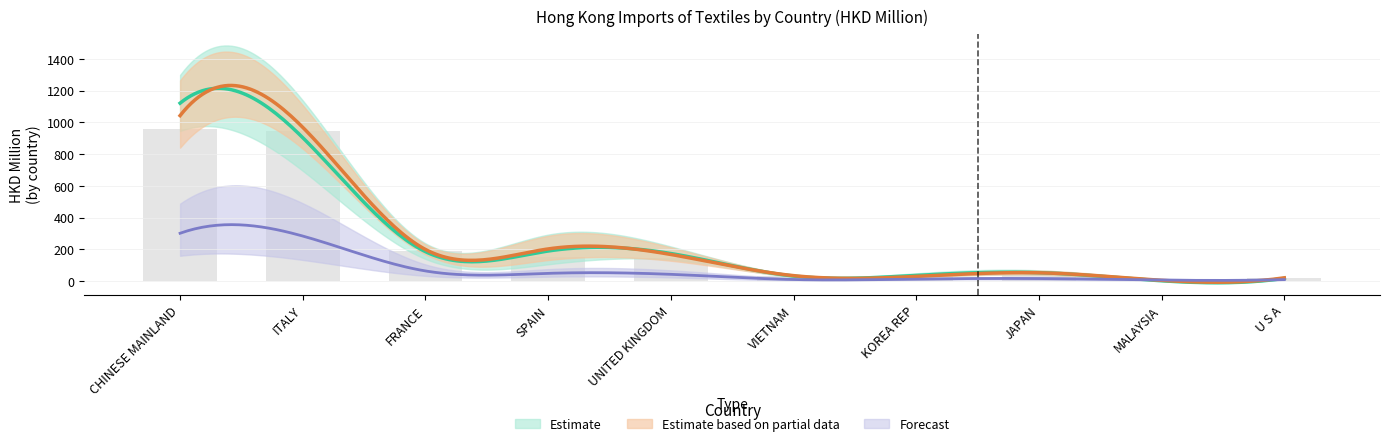

Is the value of 201812 at UNITED KINGDOM greater than the value of 201905 at ITALY?

No